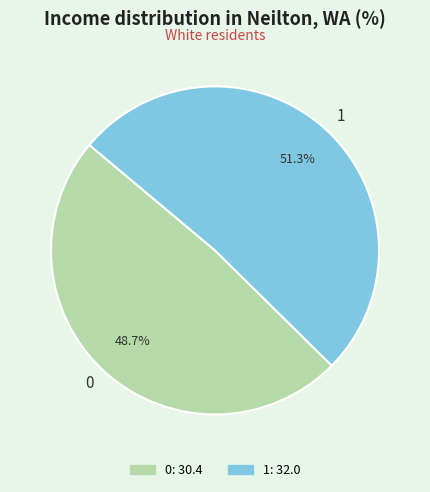

To the nearest percent, what is the difference between the 0 and 1 slice percentages?

3%